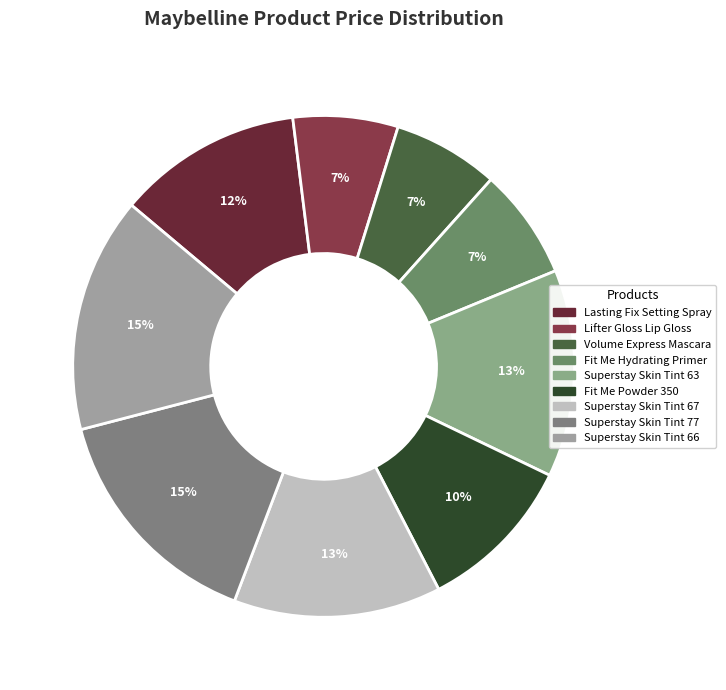

To the nearest percent, what is the difference between the largest and smallest slice percentages?

8%